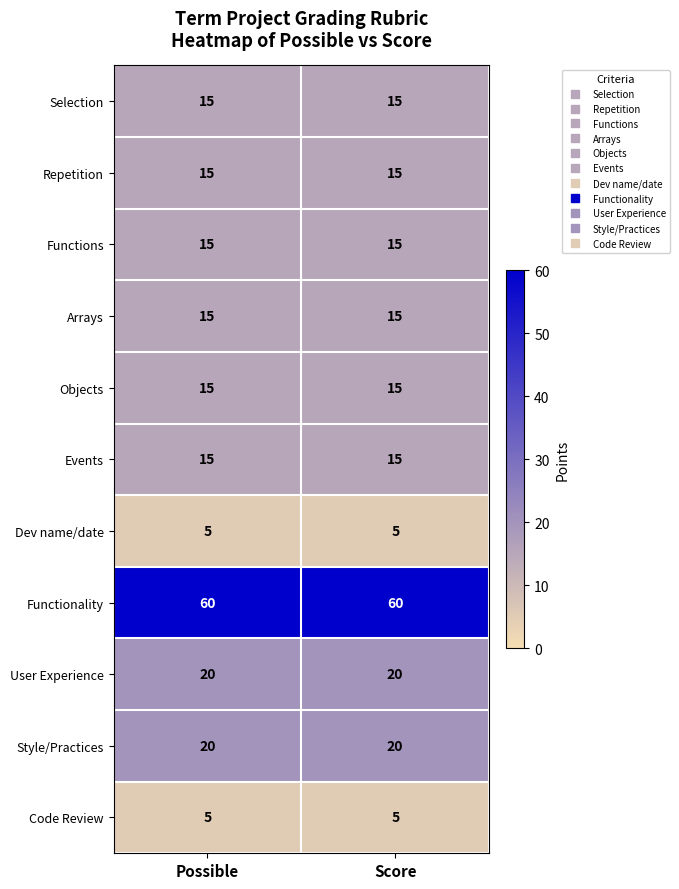

What is the spread (max minus min) of values at Possible?

55